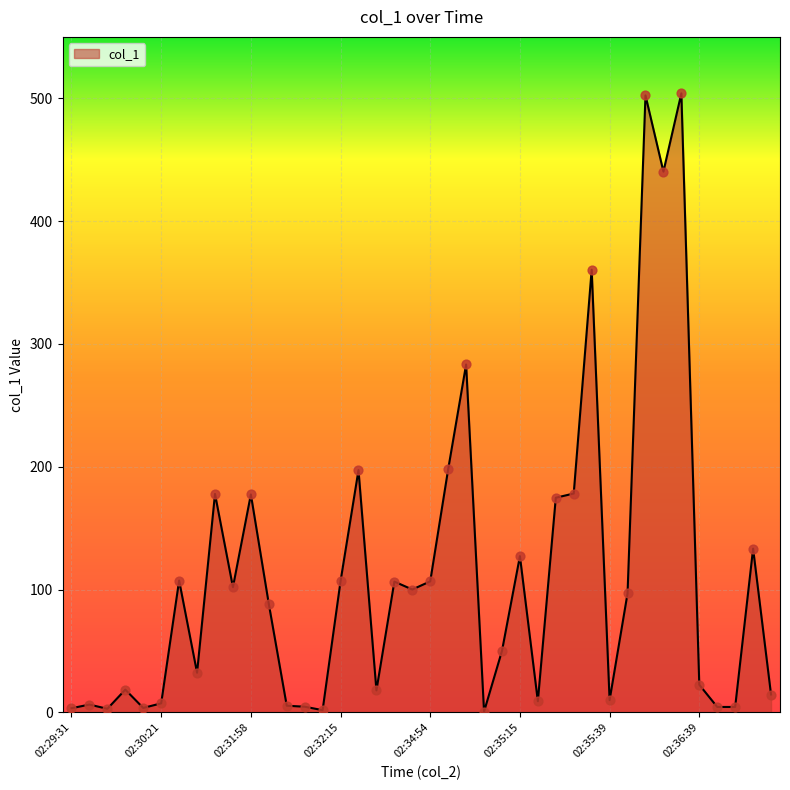

What is the greatest value displayed?

504.0